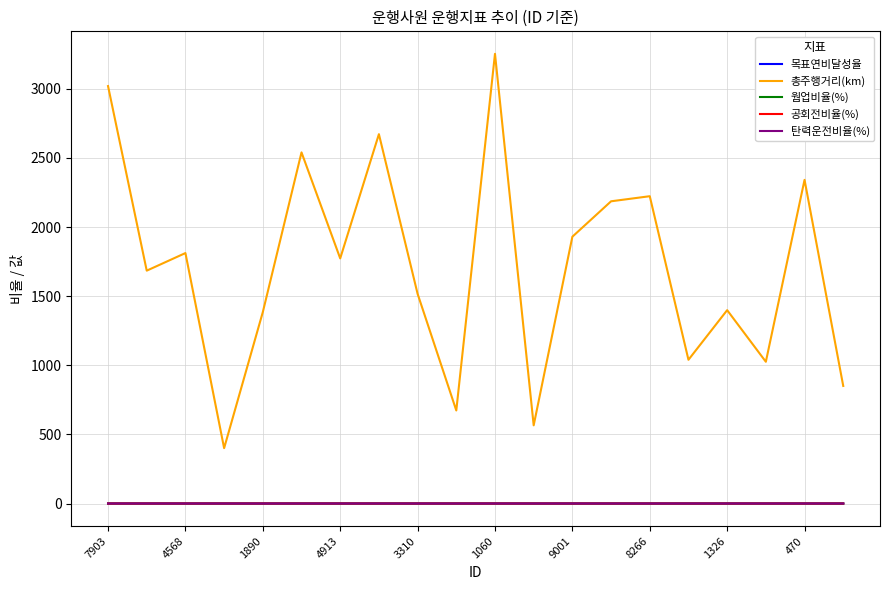

Which series has the largest range (max minus min)?

총주행거리(km)